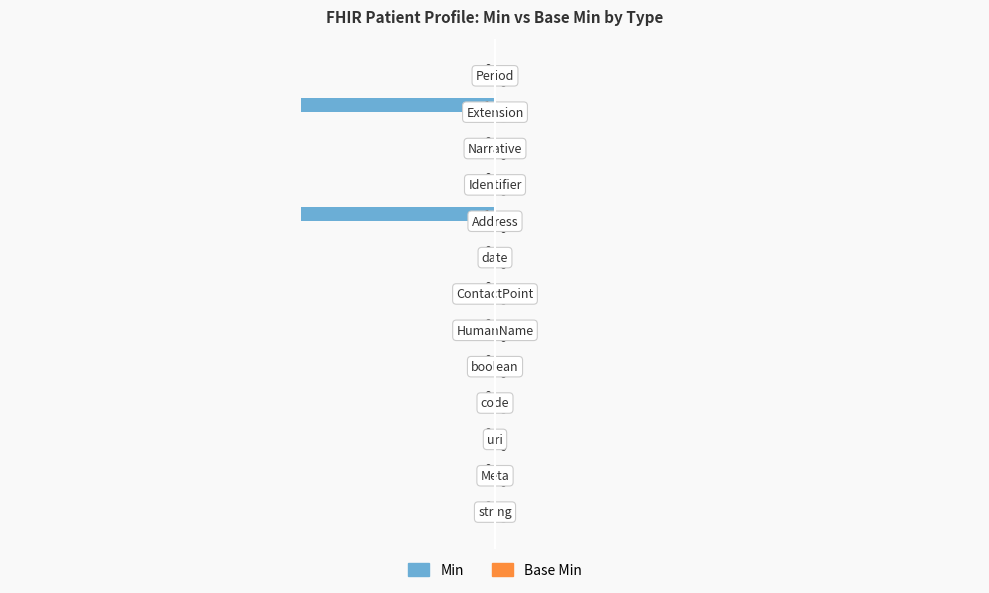

How many values are between 0 and 1?

11